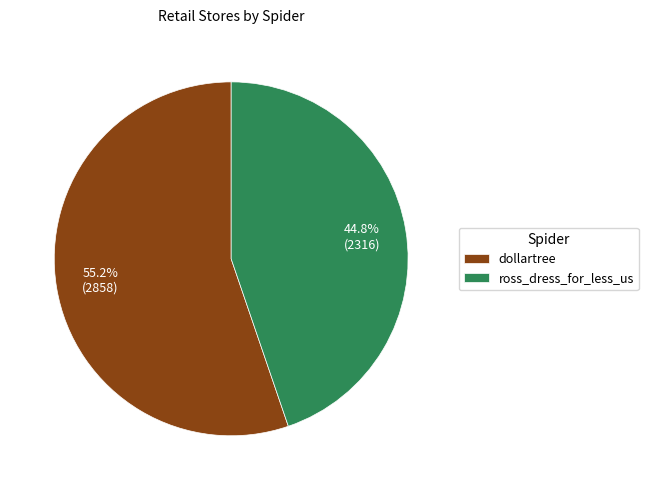

Is the sum of dollartree and ross_dress_for_less_us greater than half?

Yes